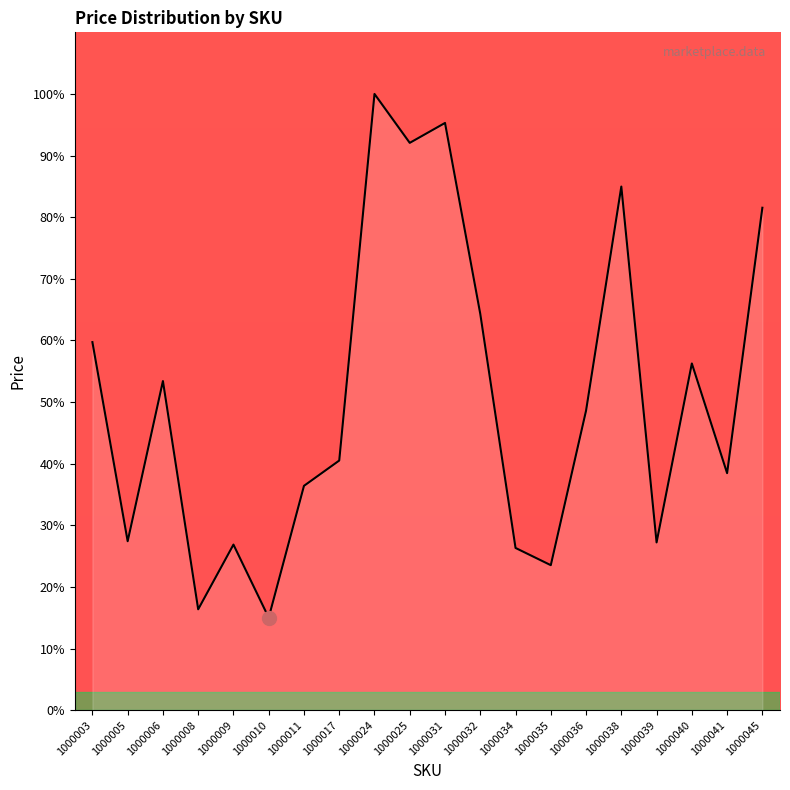

What is the average value?

50.7